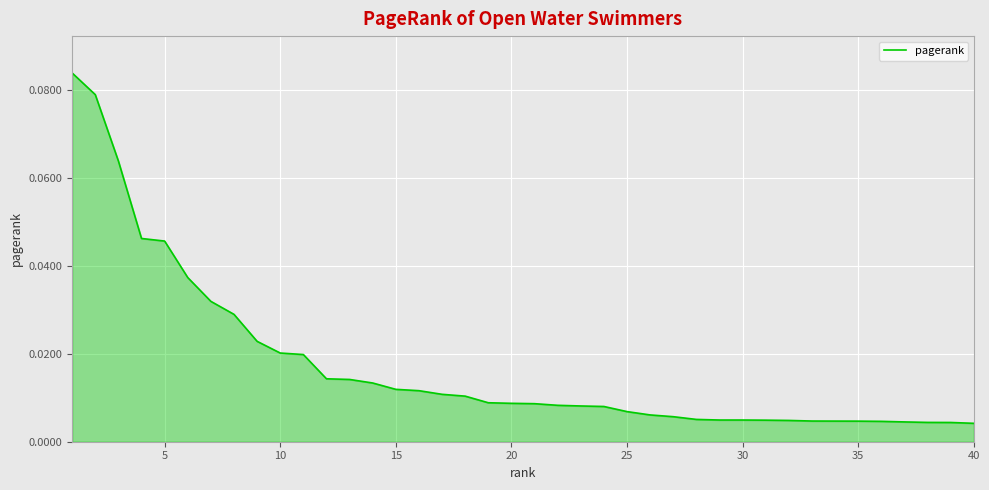

What is the difference between the second highest and minimum values?

0.1